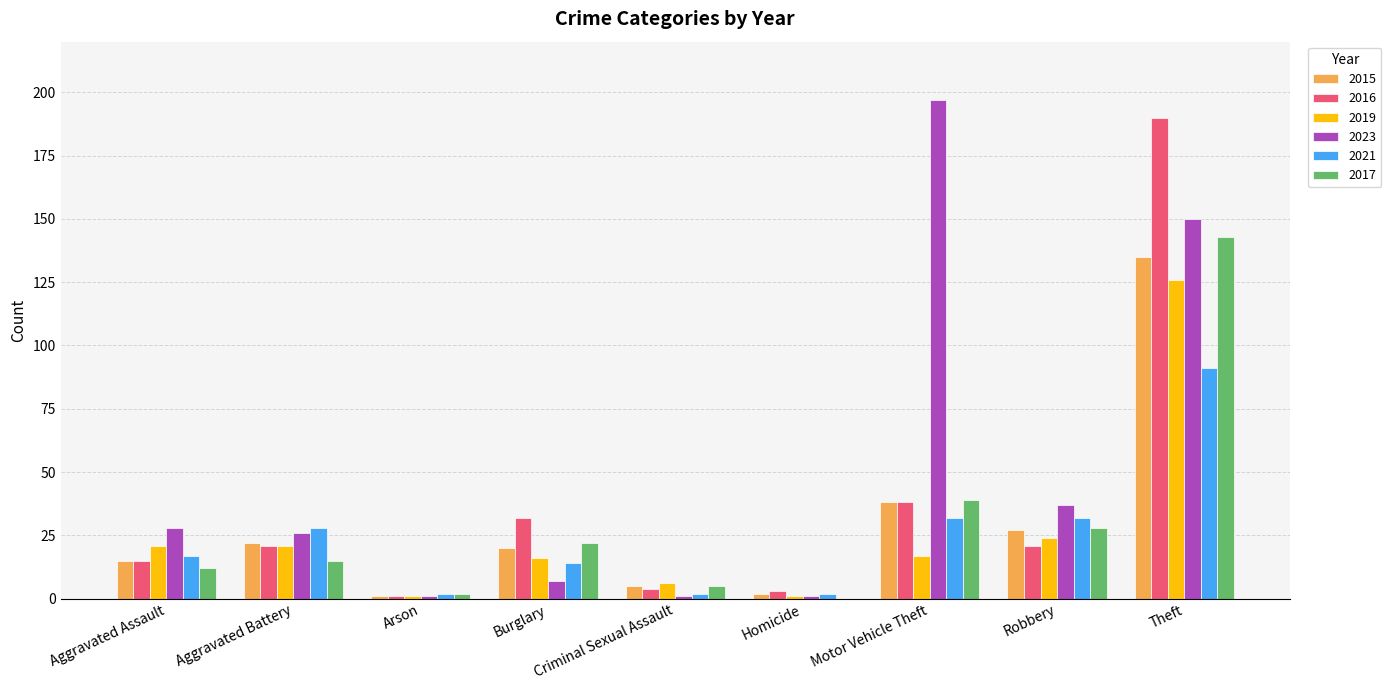

At which category is the sum across all series the highest?

Theft